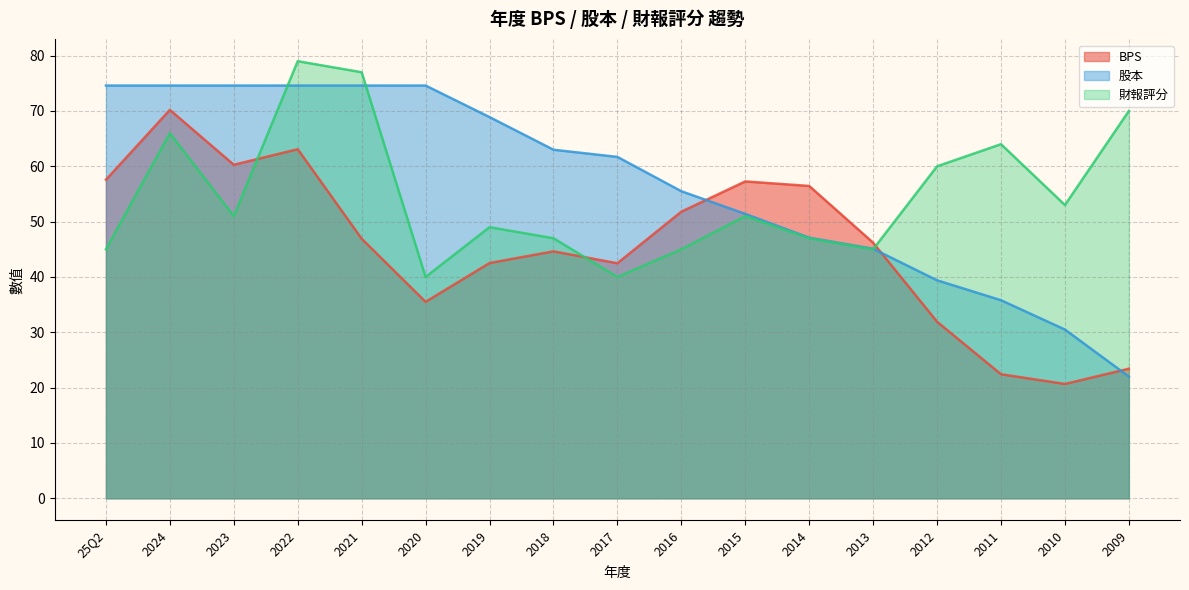

Is the value of 財報評分 at 2016 greater than the value of BPS at 25Q2?

No